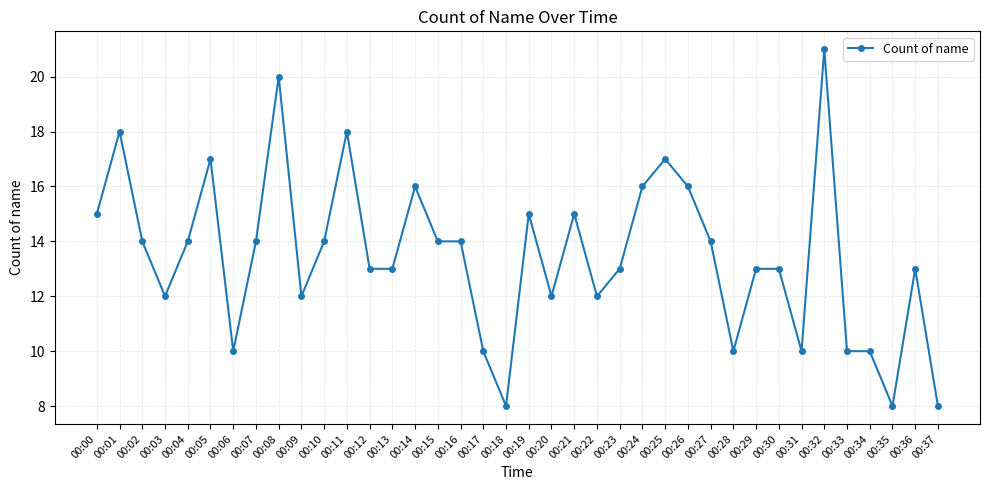

What is the difference between the maximum and minimum values?

13